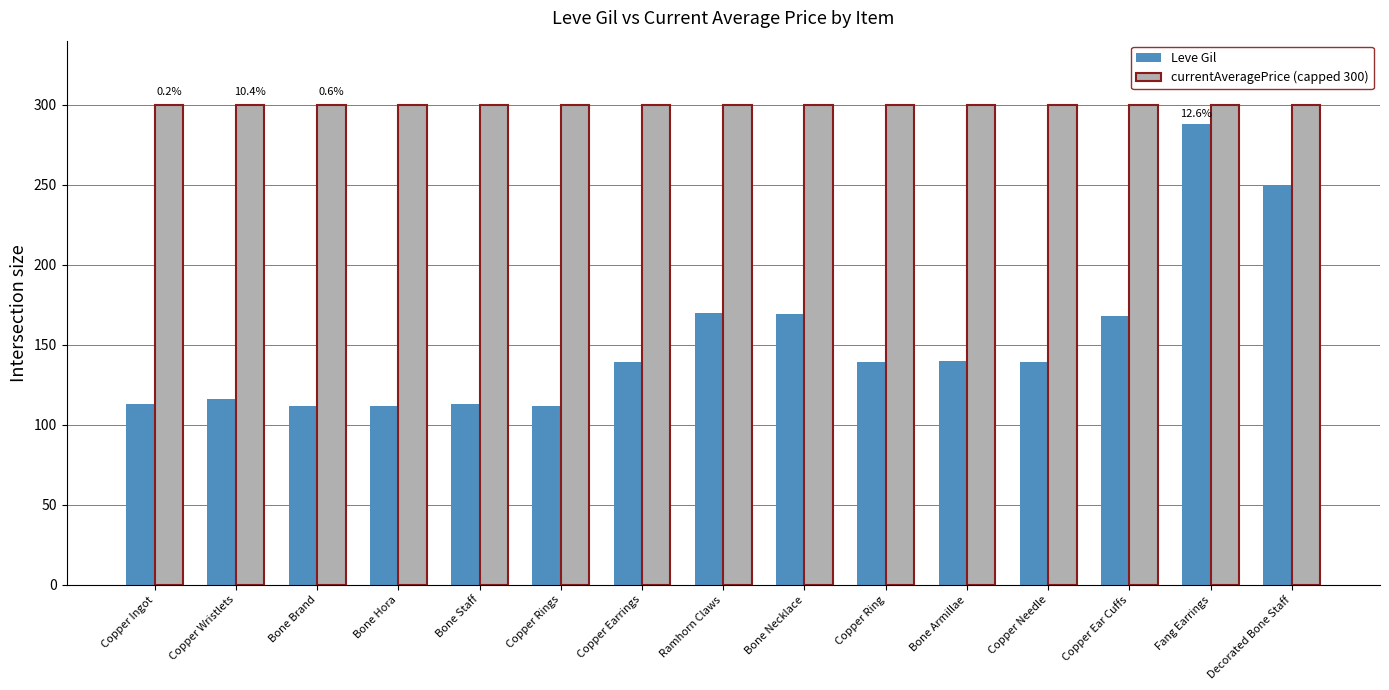

Rank the series at Copper Ingot from lowest to highest value.

Leve Gil, currentAveragePrice (capped 300)